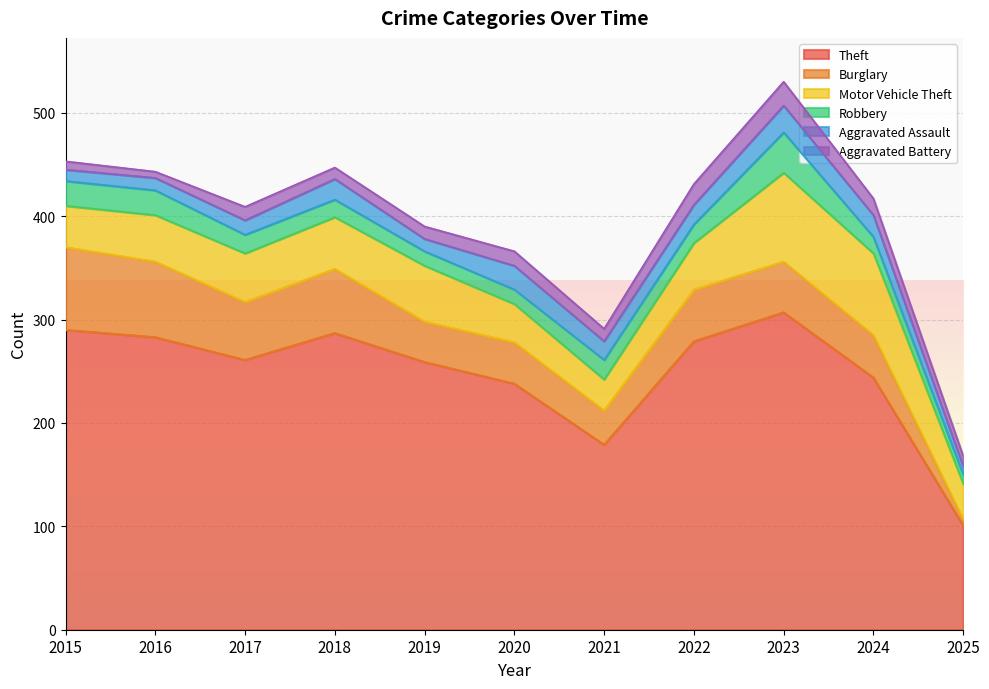

How many values in the Burglary series are below 49?

5